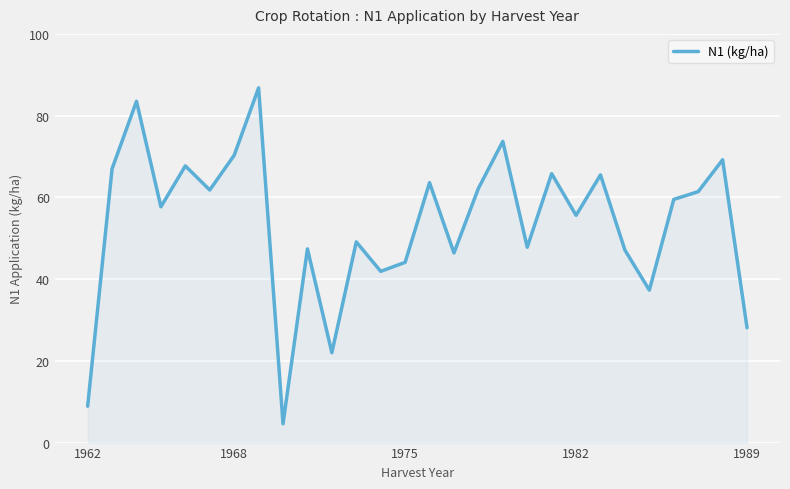

What is the difference between the maximum and minimum values?

82.2